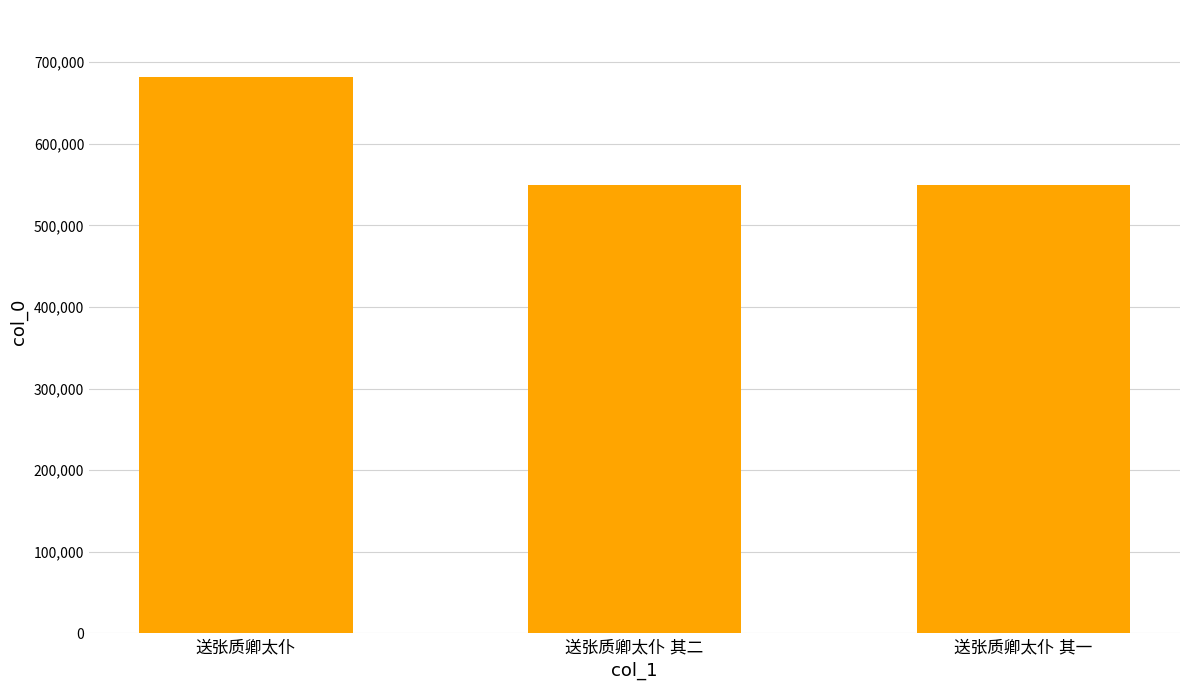

What is the difference between the maximum and minimum values?

133228